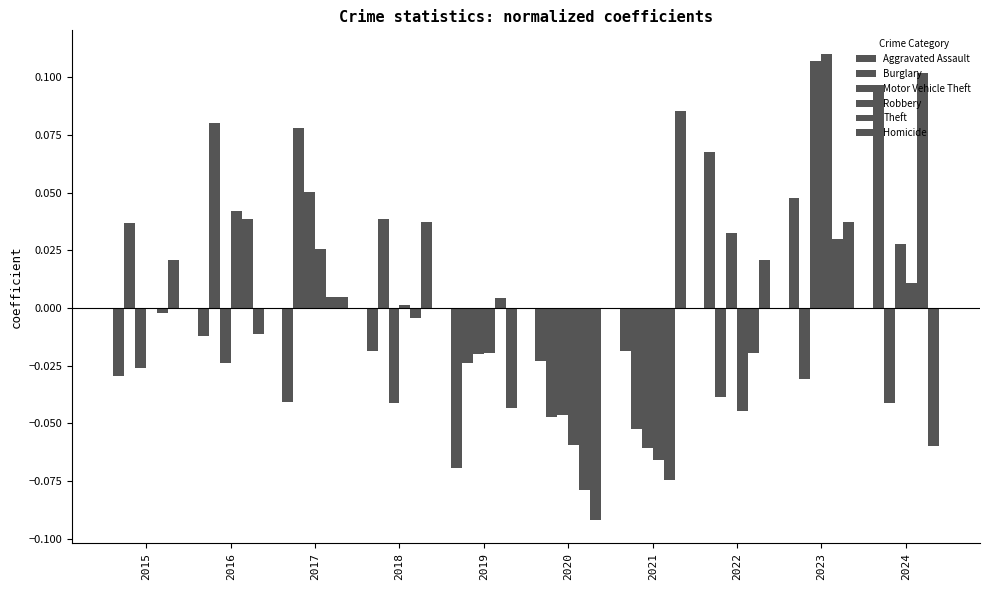

At which label is Motor Vehicle Theft closest to 0?

2019